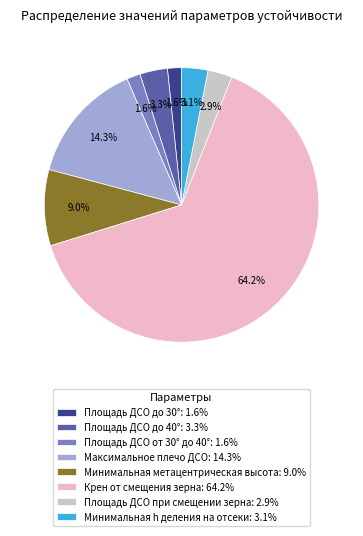

Combined, do Крен от смещения зерна and Площадь ДСО от 30° до 40° account for over 50%?

Yes